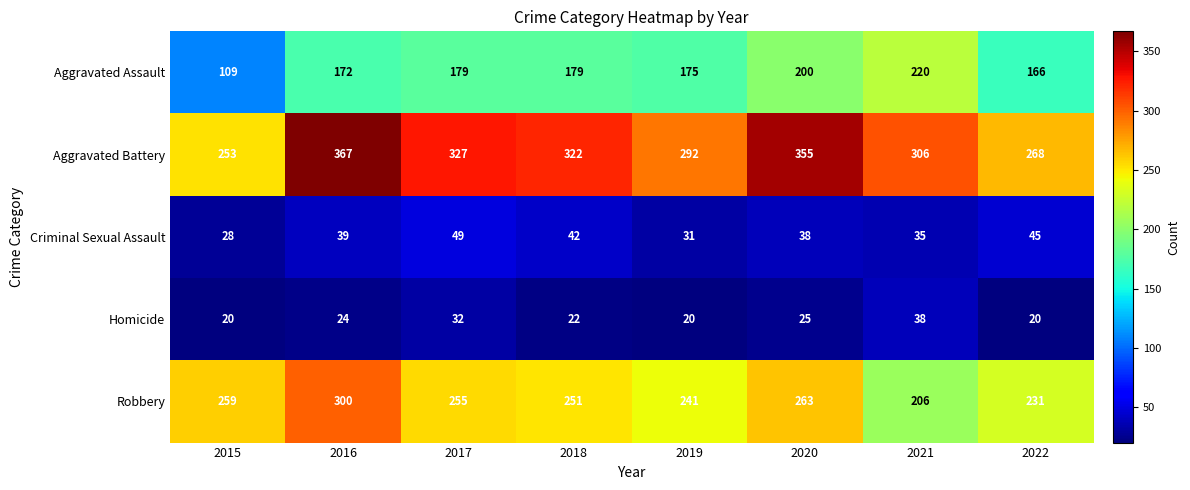

Which series has the largest total across all categories?

Aggravated Battery